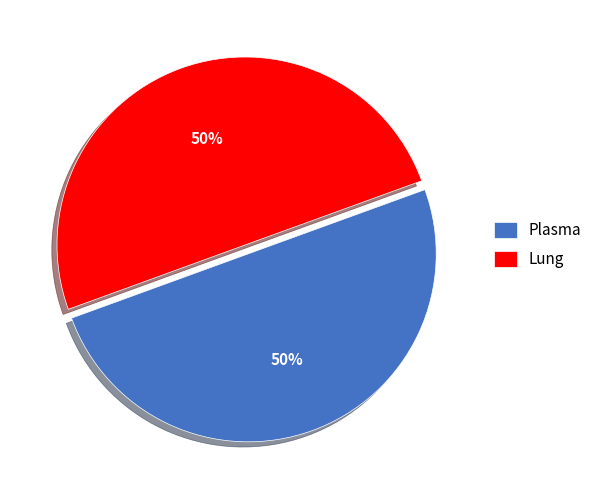

The Lung slice represents 40% of the pie. True or false?

False